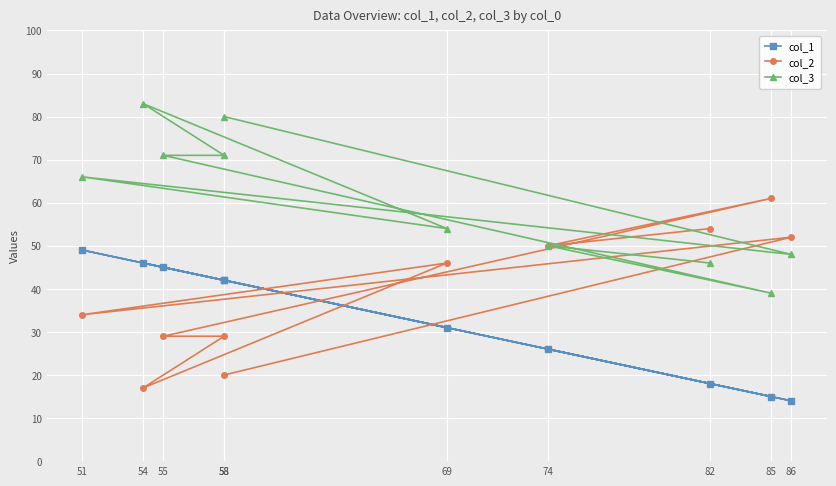

How many interior local valleys does the col_2 series have?

3